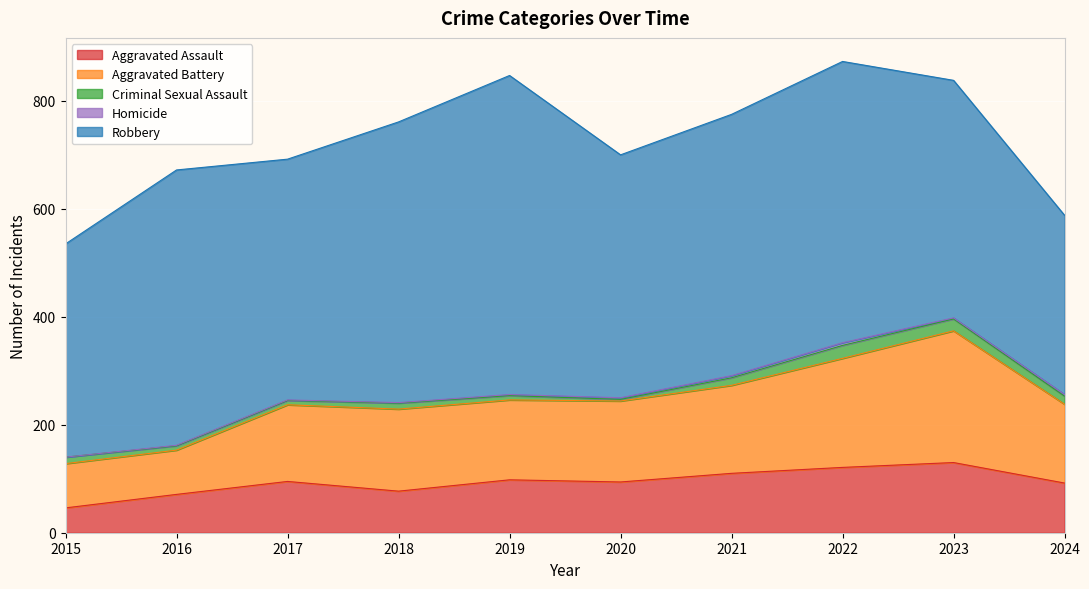

How many lines are shown in the chart?

5